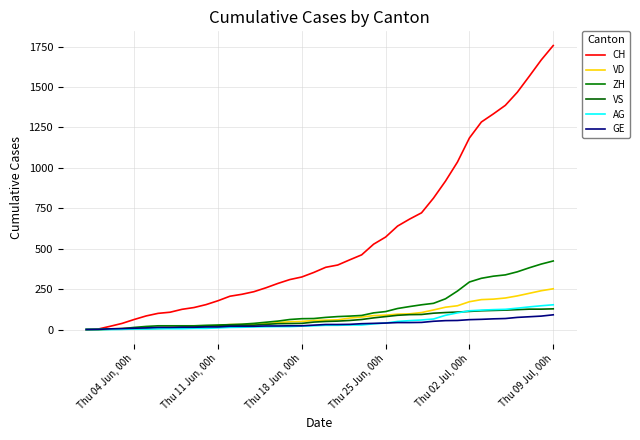

Which category has the lowest value across all series?

Thu 04 Jun, 00h